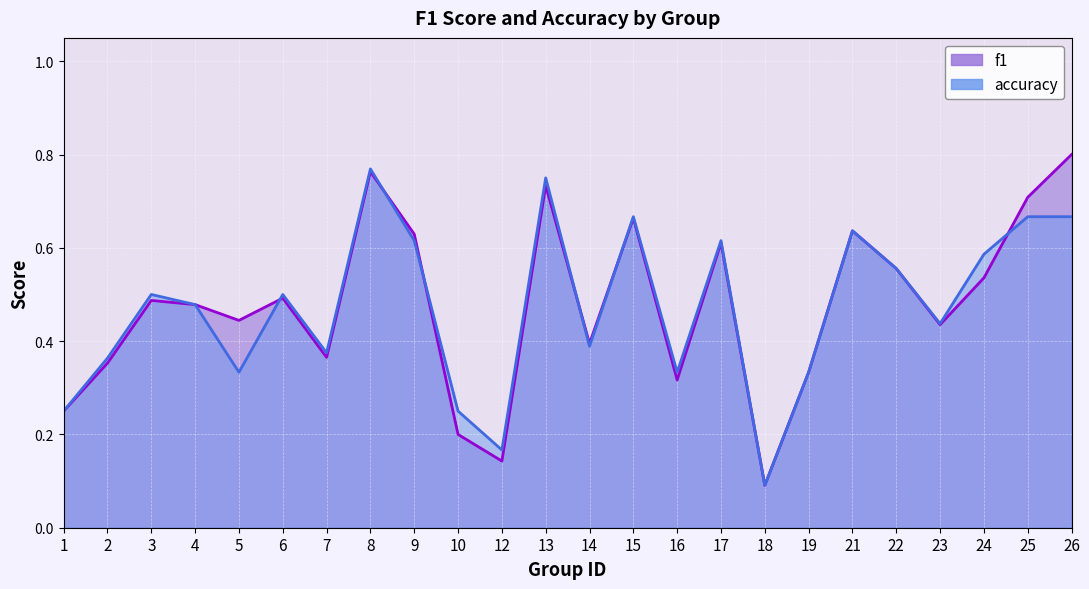

Read the f1 value at 5.

0.4